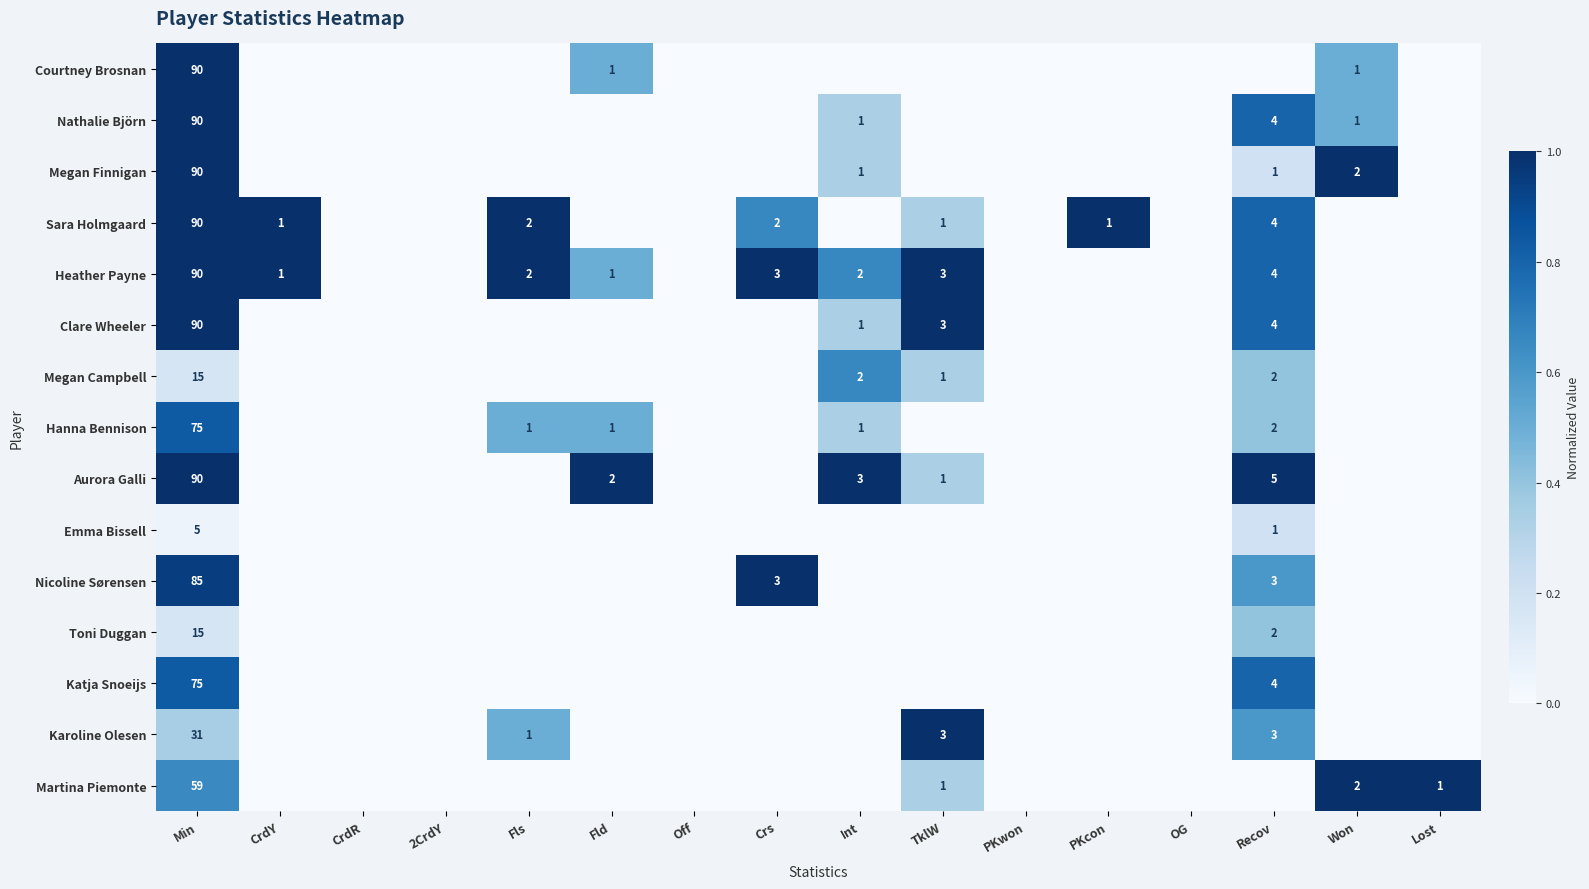

What is the difference between the highest and lowest values at Min?

85